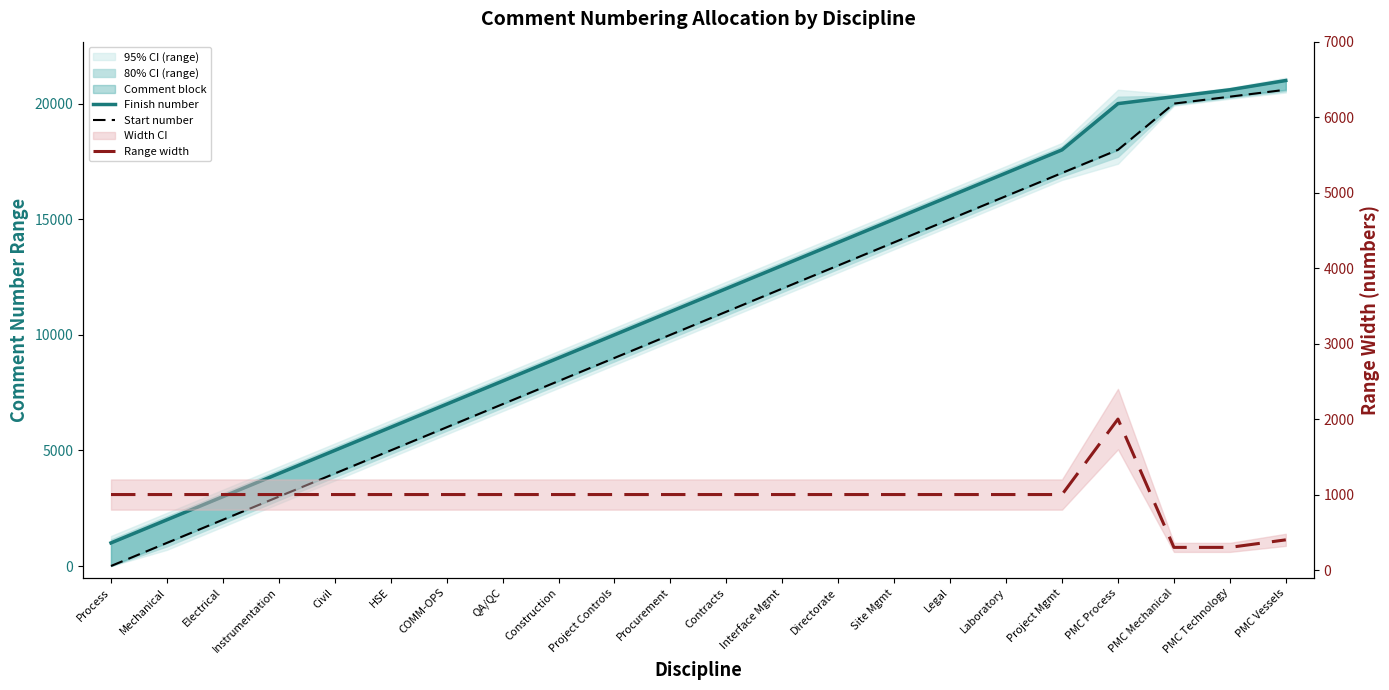

Does the chart have visible grid lines?

No